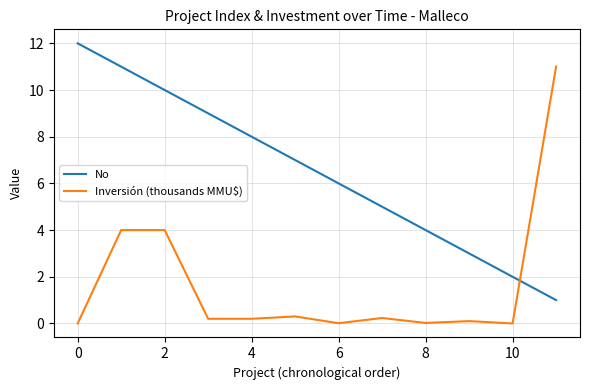

What is the difference between the maximum and minimum values in the No series?

11.0